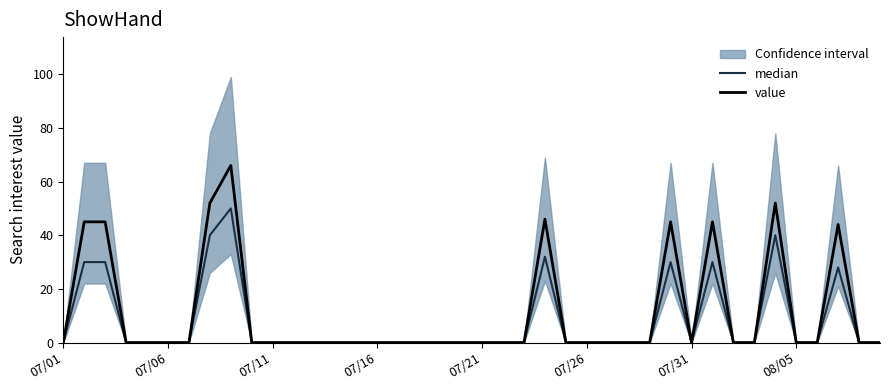

Reading left to right, extract all data points from this chart.

median: 0	30	30	0	0	0	0	40	50	0	0	0	0	0	0	0	0	0	0	0	0	0	0	32	0	0	0	0	0	30	0	30	0	0	40	0	0	28	0	0
value: 0	45	45	0	0	0	0	52	66	0	0	0	0	0	0	0	0	0	0	0	0	0	0	46	0	0	0	0	0	45	0	45	0	0	52	0	0	44	0	0